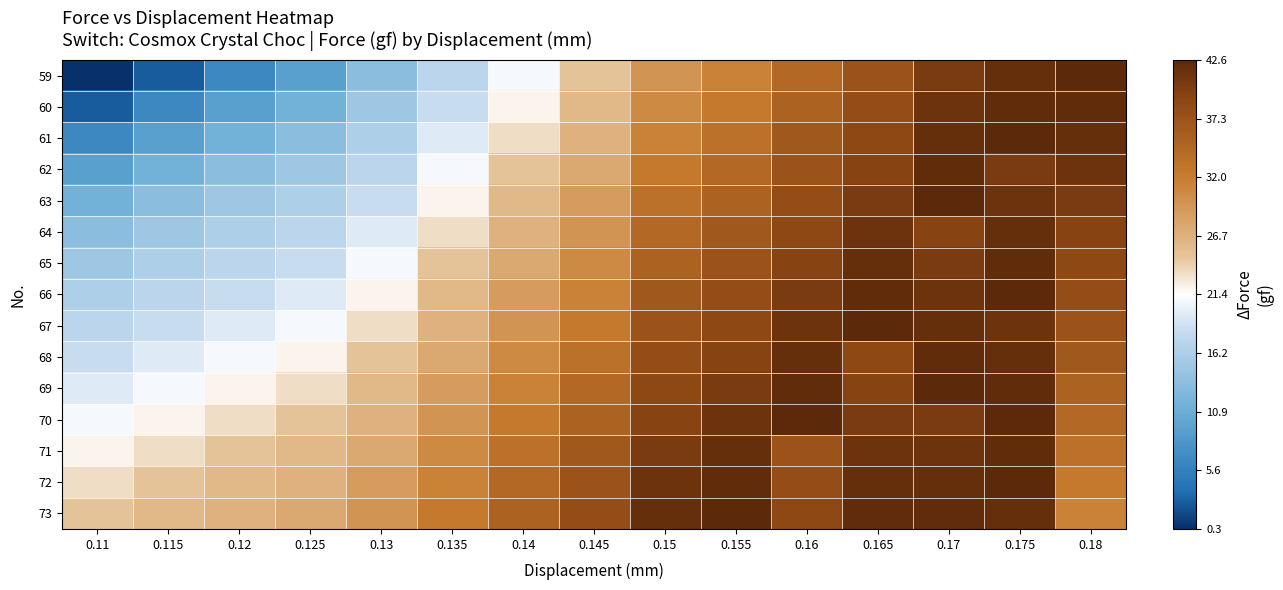

At which category is the sum across all series the highest?

0.175